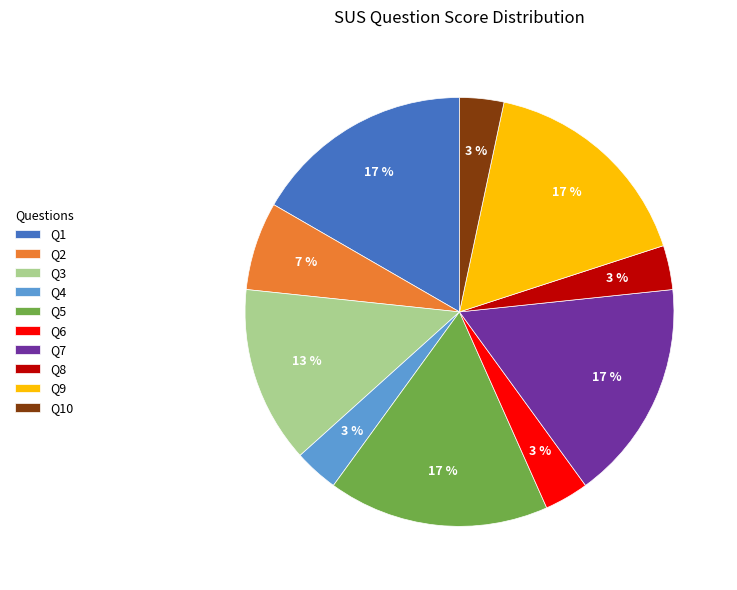

Do Q6 and Q8 together represent more than half of the pie?

No